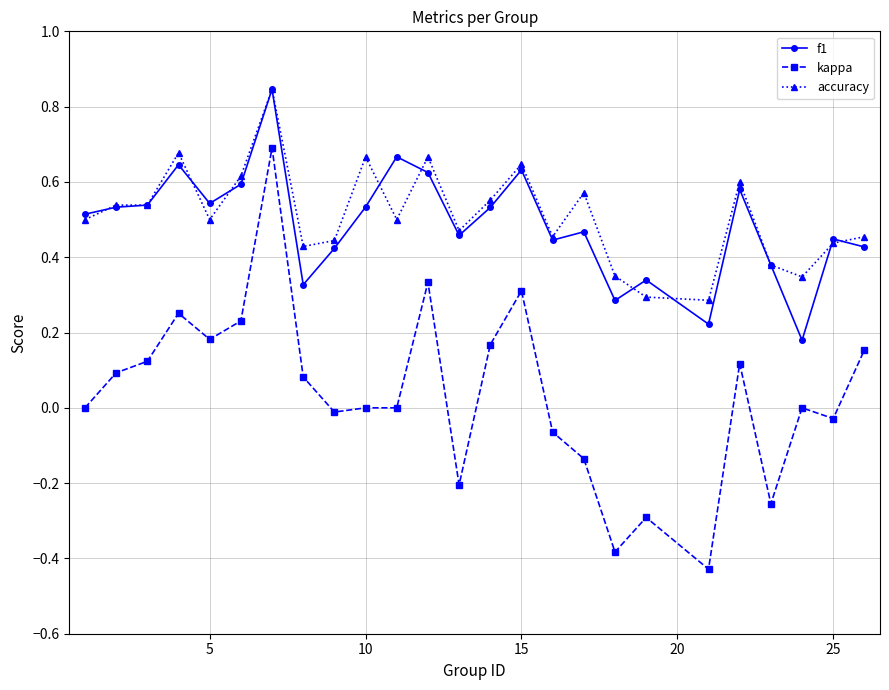

True or false: f1 and kappa intersect in this chart.

False